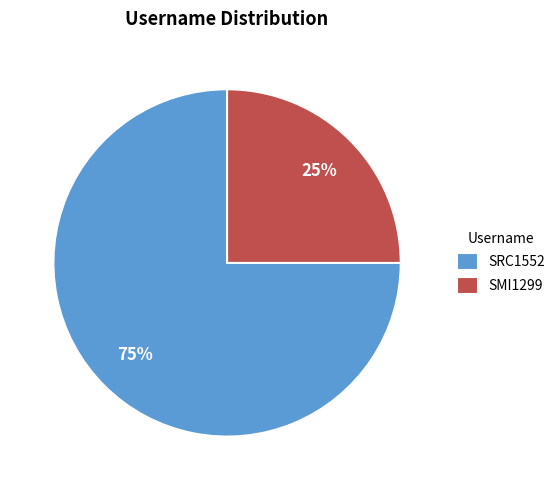

How many slices are in this pie chart?

2